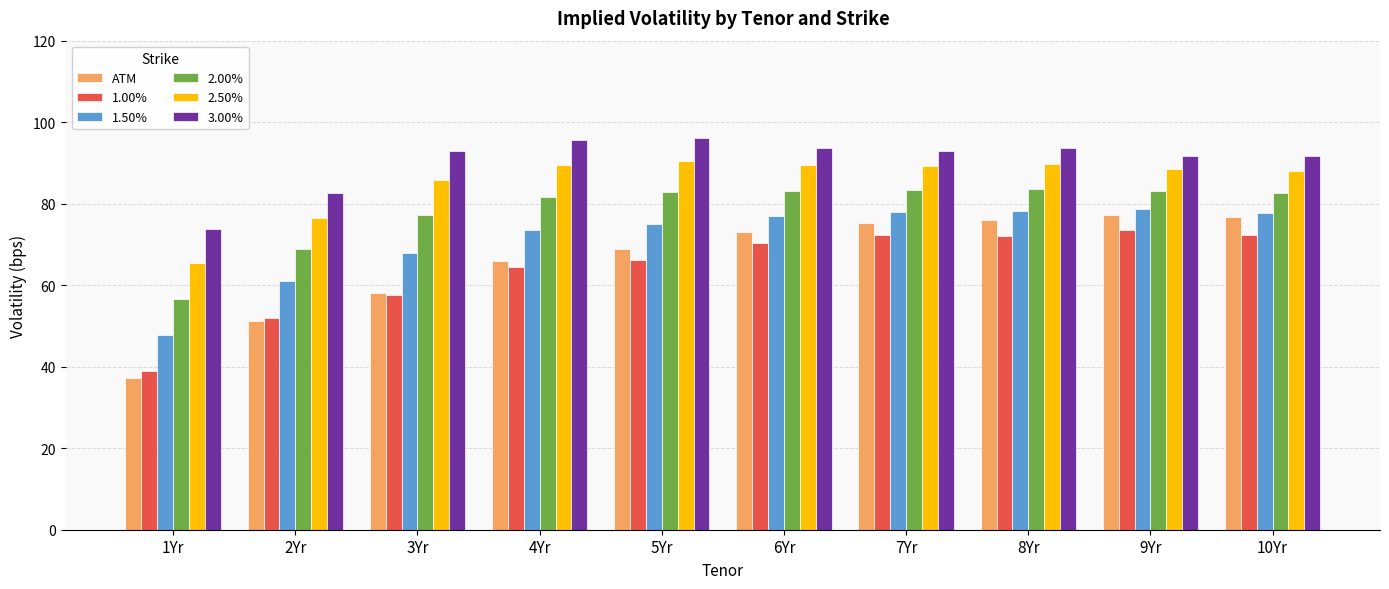

How many bars are there in total?

60